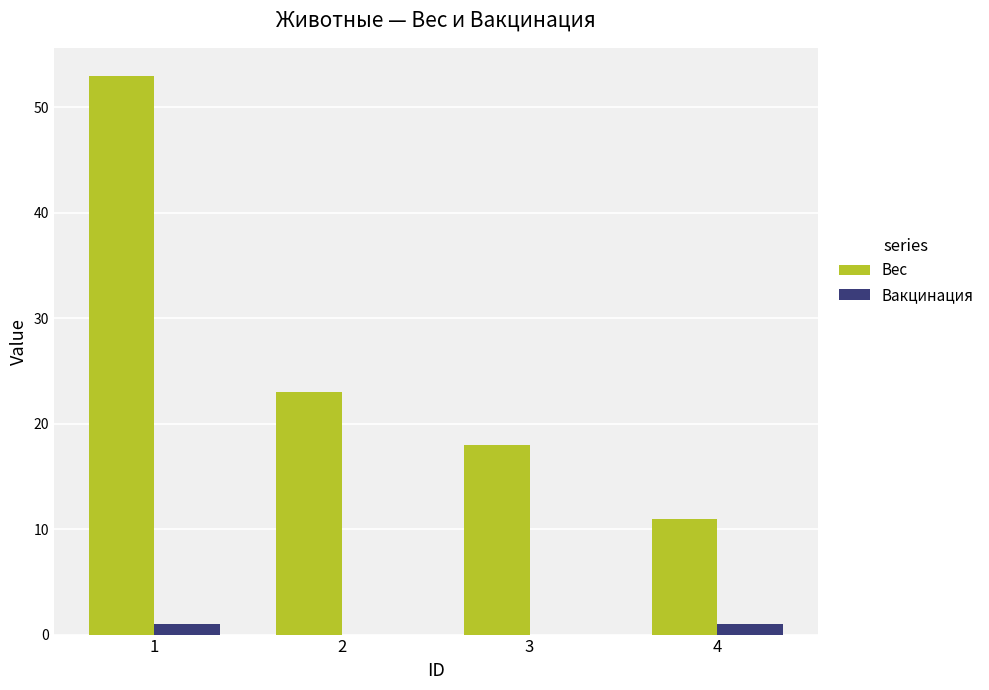

What is the sum of the Вес values at 2 and 3?

41